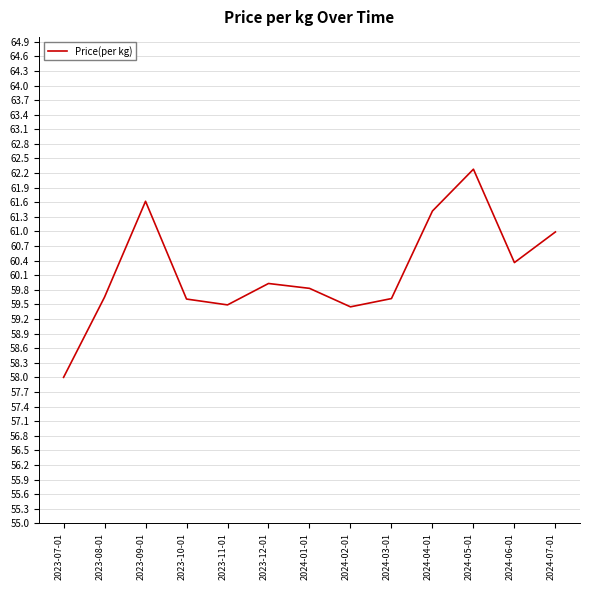

What is the minimum value shown in the chart?

58.0